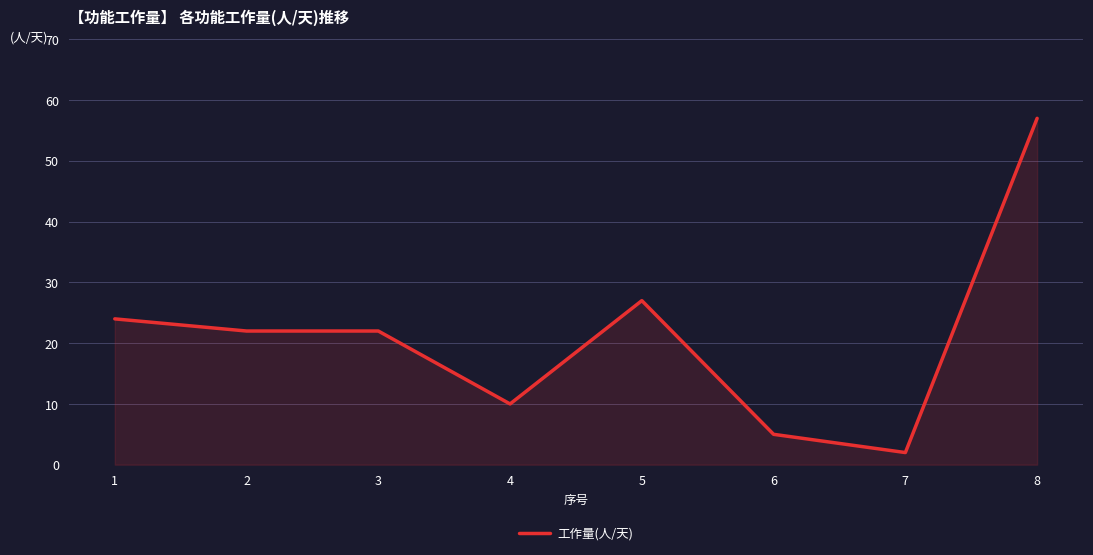

What is the average value?

21